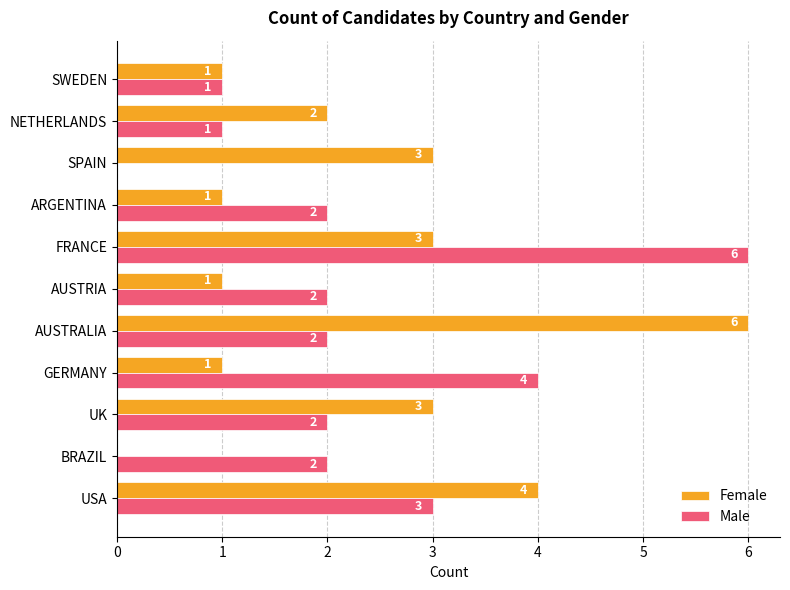

What is the highest value of the Male series?

6